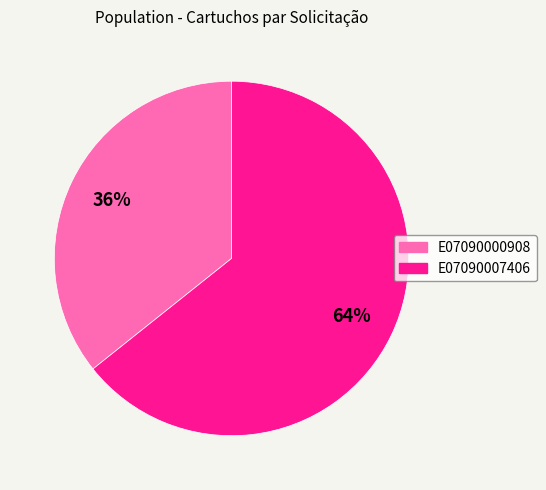

Is it true that E07090007406 is 75% of the pie?

False